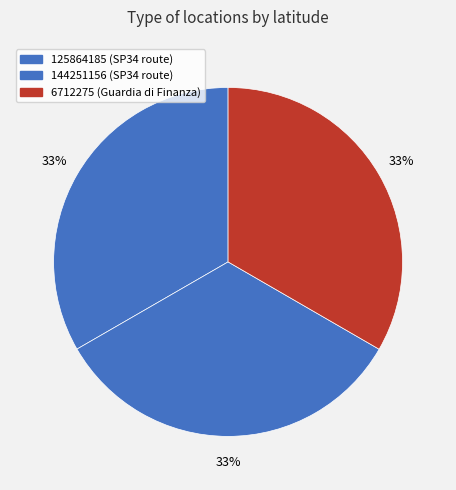

What percentage is the 144251156 slice, to the nearest percent?

33%